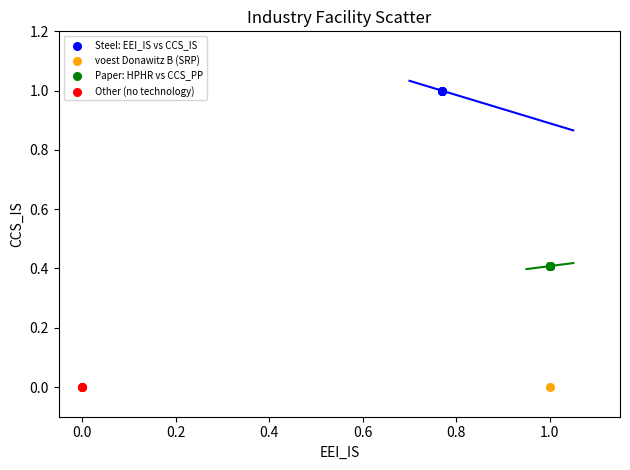

What are all the series names shown in the legend?

Steel: EEI_IS vs CCS_IS, voest Donawitz B (SRP), Paper: HPHR vs CCS_PP, Other (no technology)